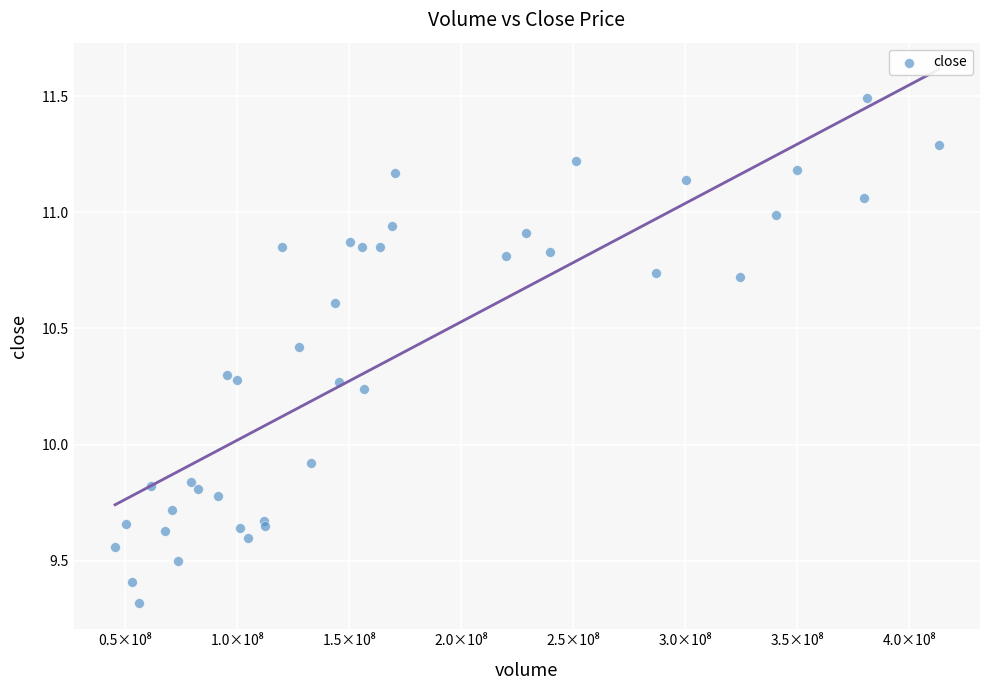

What Y value in the scatter plot is closest to 10?

9.9